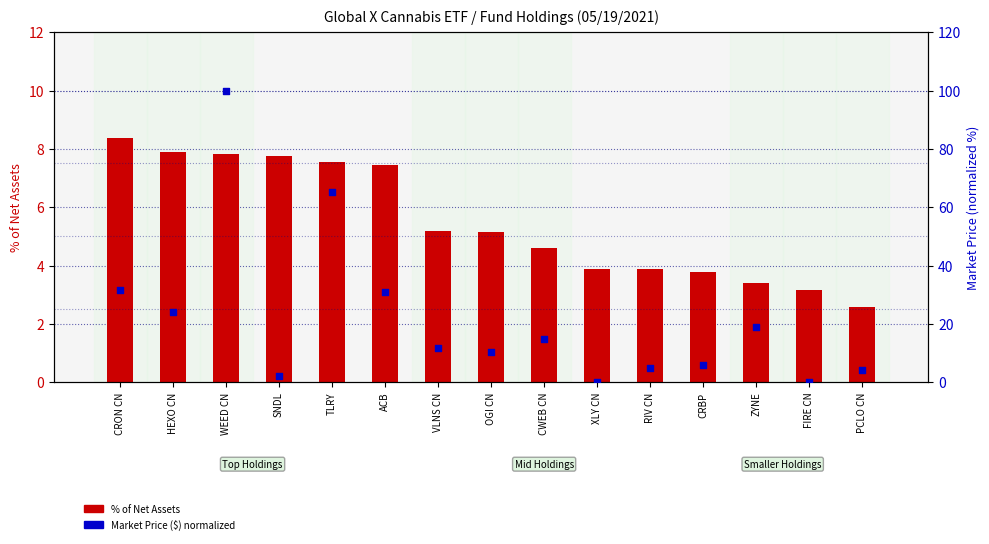

What are all the series names shown in the legend?

% of Net Assets, Market Price ($)